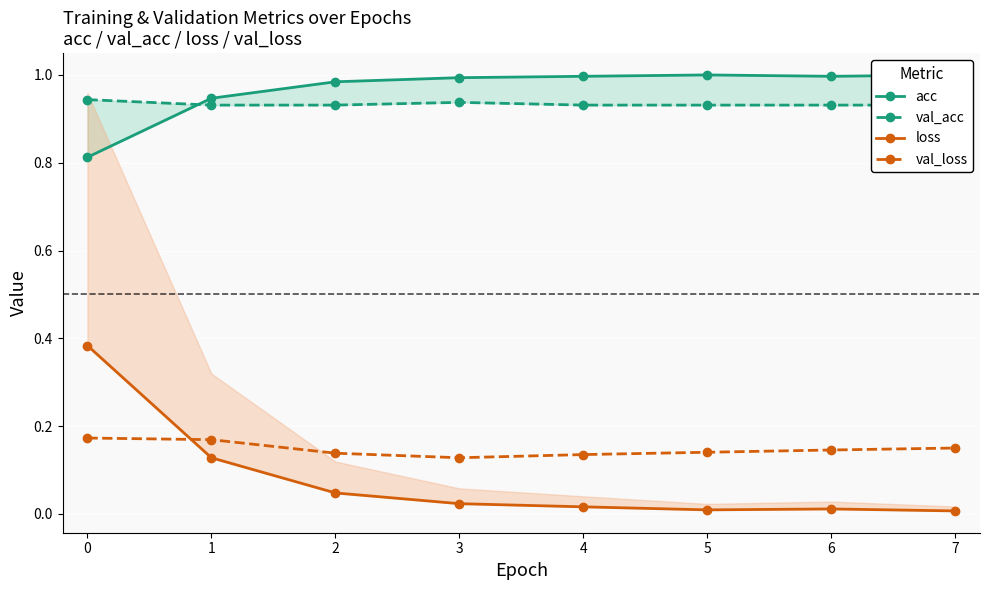

Which label corresponds to the largest value in the chart?

5